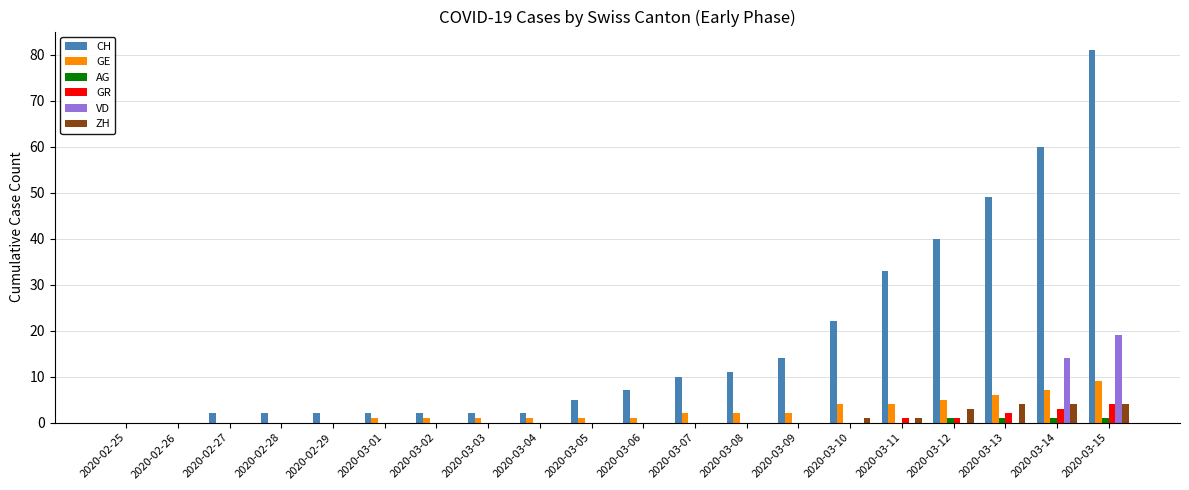

Which series has the largest total across all categories?

CH